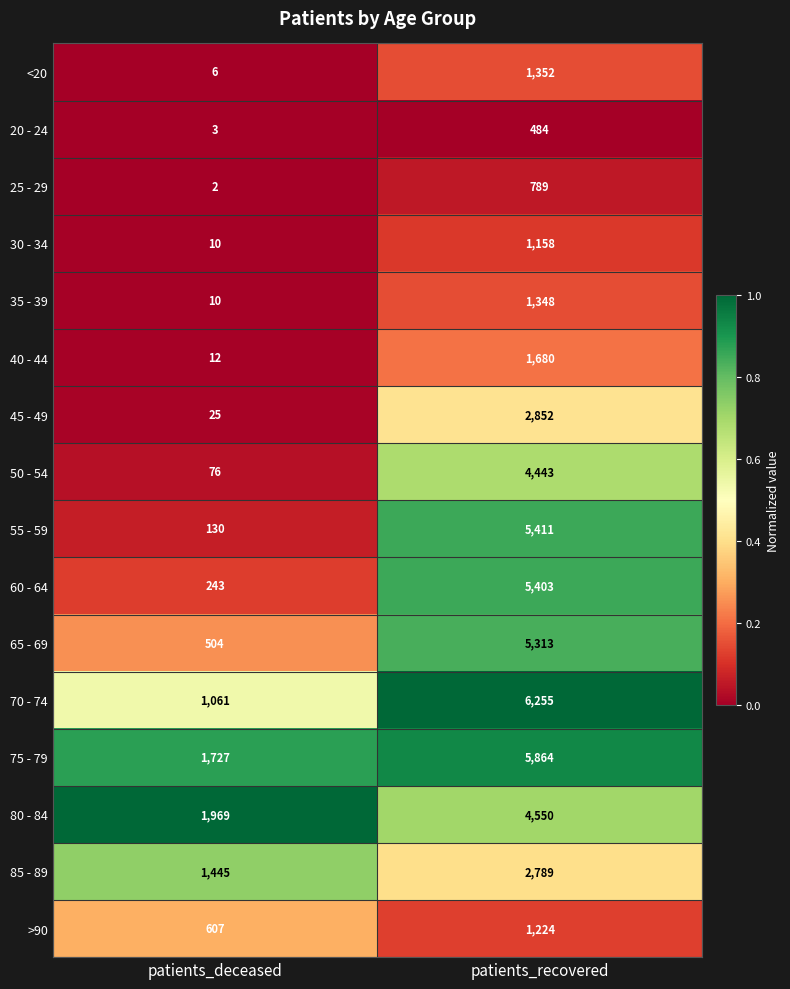

Between patients_deceased and patients_recovered, which series saw the biggest shift?

55 - 59